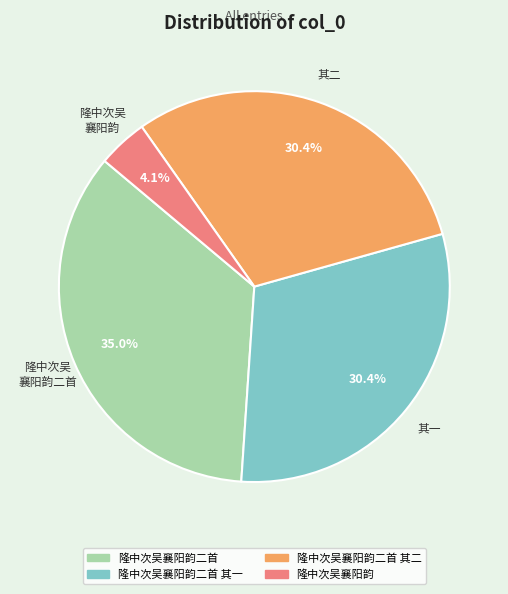

Which has a higher value, 隆中次吴襄阳韵二首 其二 or 隆中次吴襄阳韵二首?

隆中次吴襄阳韵二首